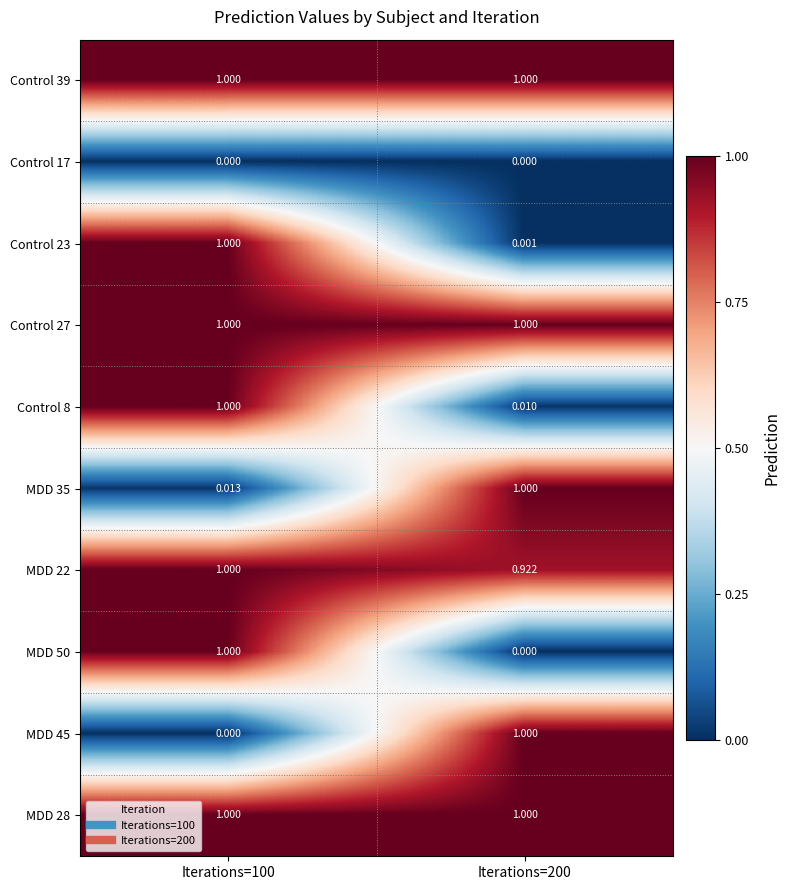

Is the value of MDD 45 at Iterations=200 greater than the value of MDD 22 at Iterations=200?

Yes